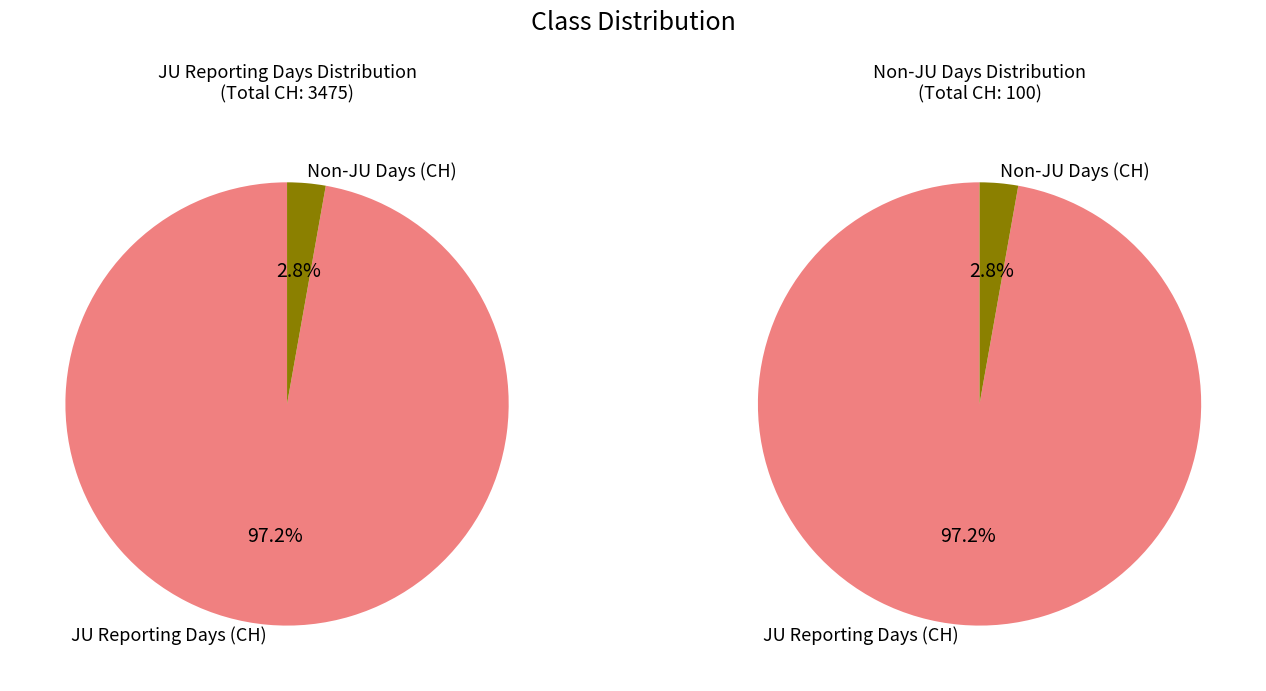

Between 1 and 2, which is larger?

2